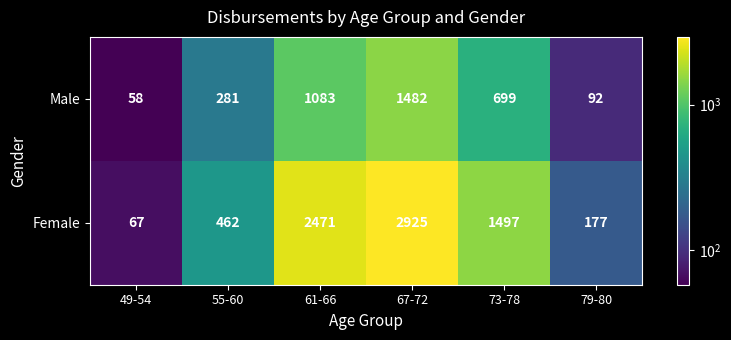

Which series has the largest range (max minus min)?

Female